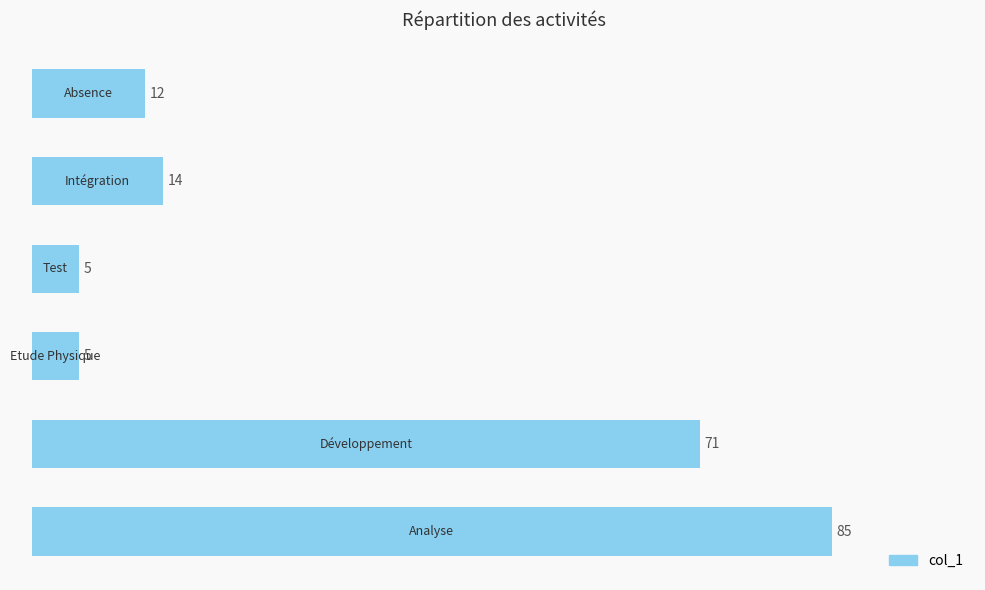

What is the maximum value shown in the chart?

85